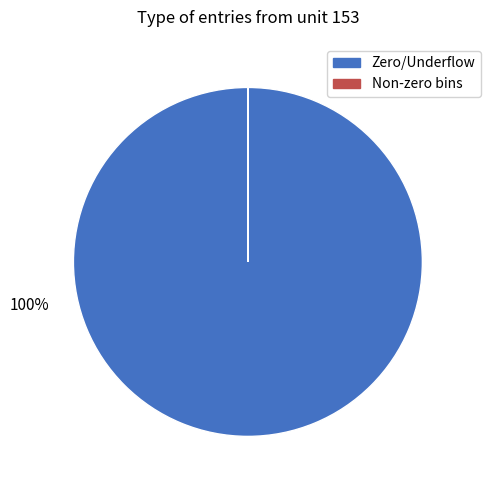

To the nearest percent, what is the difference between the largest and smallest slice percentages?

100%